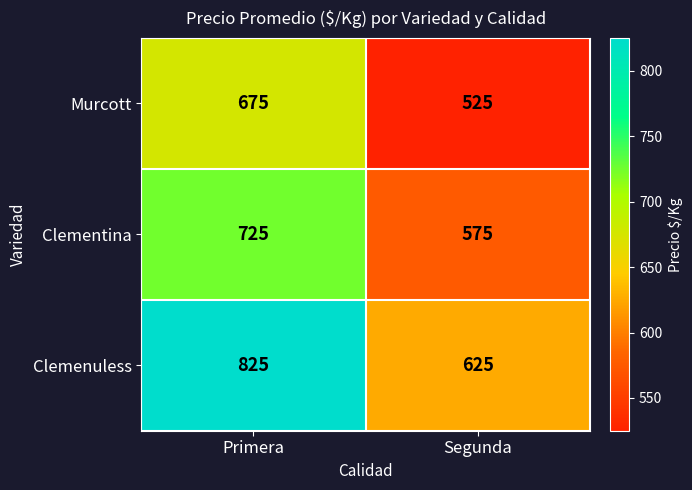

At how many categories does at least one series exceed 620?

2